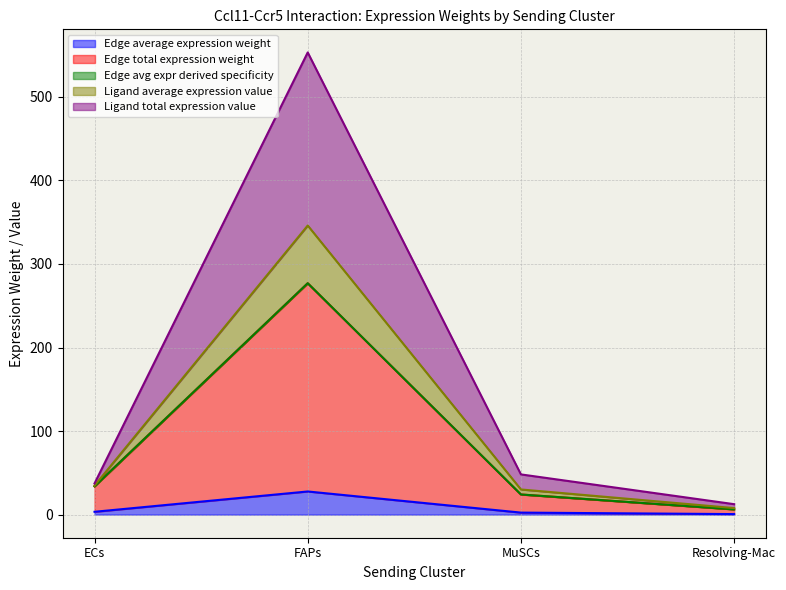

At which category is the sum across all series the highest?

FAPs